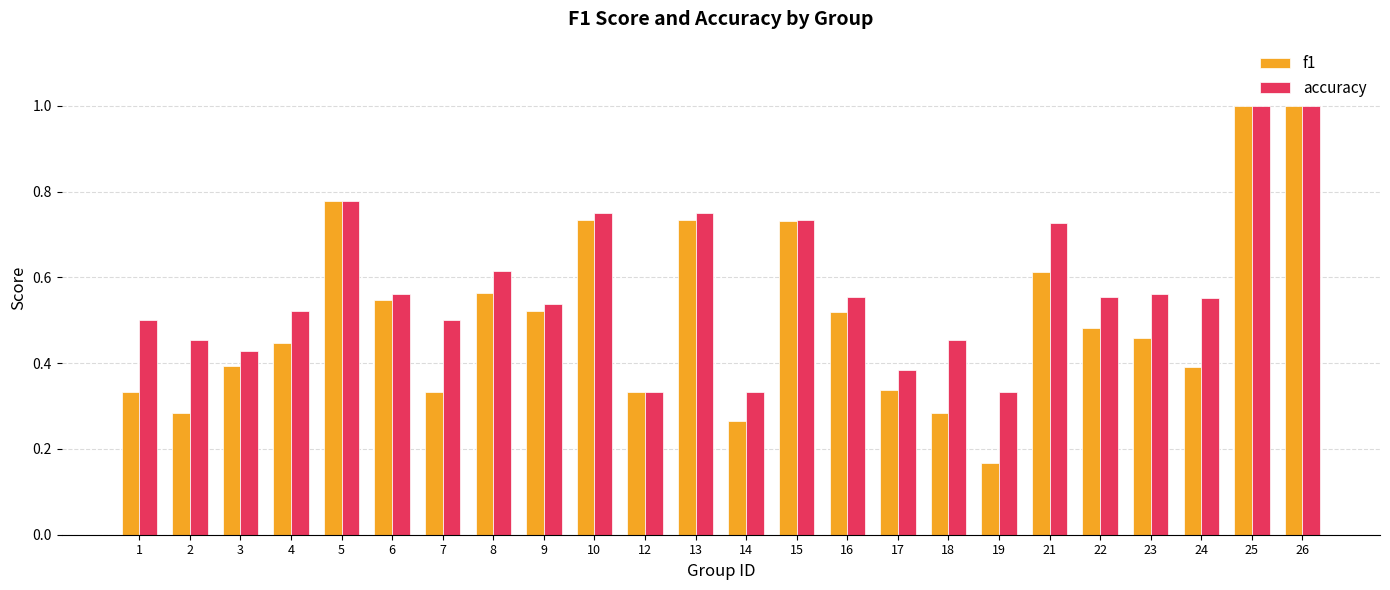

How many bars are there in total?

48